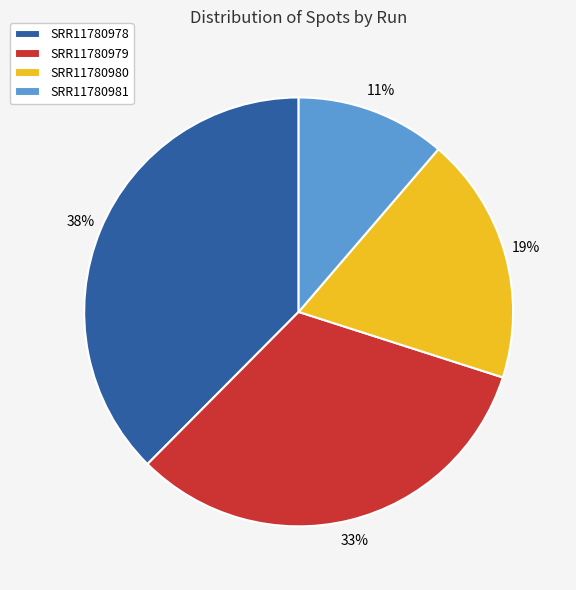

Rank the categories by value from lowest to highest.

SRR11780981, SRR11780980, SRR11780979, SRR11780978